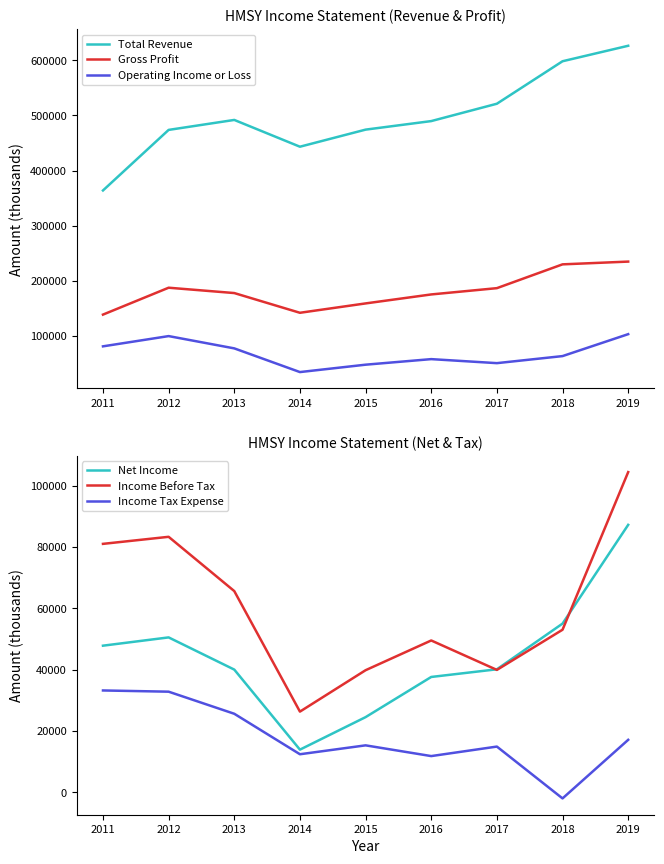

Is the value of Net Income at 2018 greater than the value of Gross Profit at 2012?

No